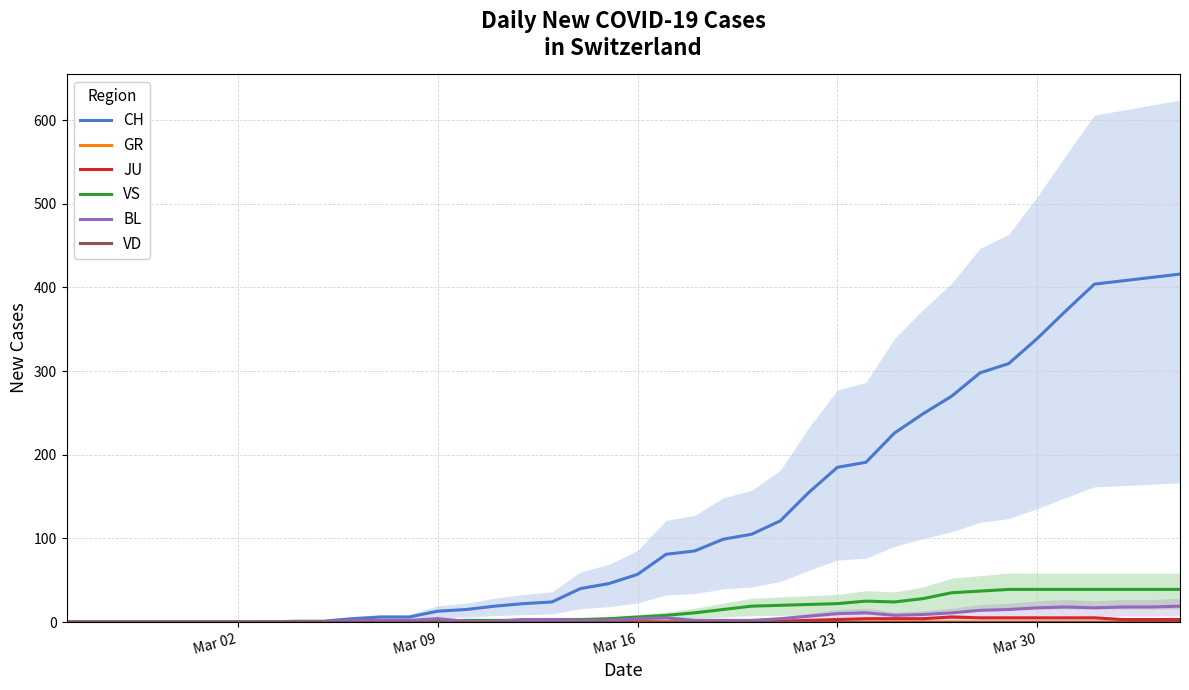

How many interior local peaks does the VS series have?

1